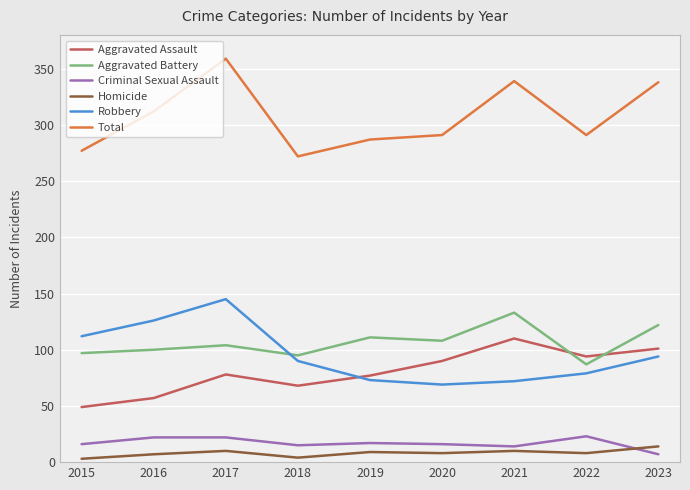

What is the difference between the highest and lowest values at 2021?

329